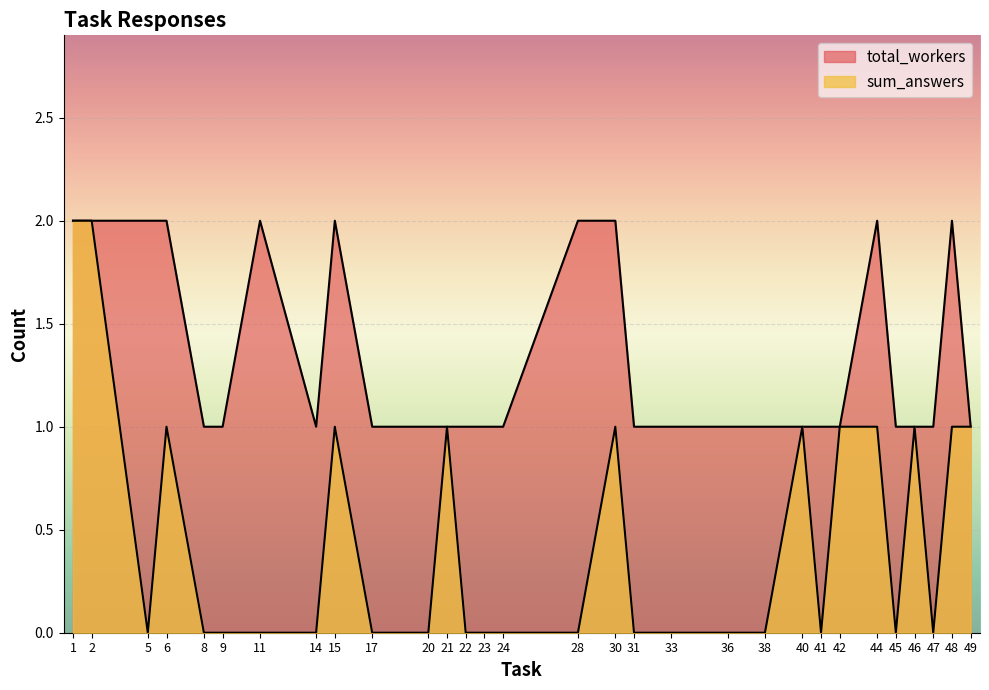

What is the difference between the sum_answers values at 8 and 2?

2